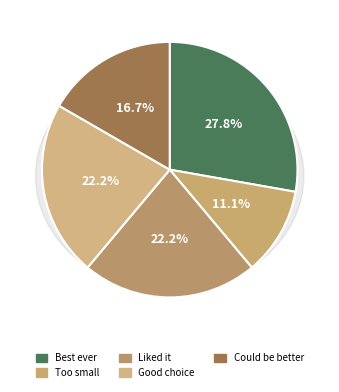

What is the change in value from Good choice to Could have been better?

-1